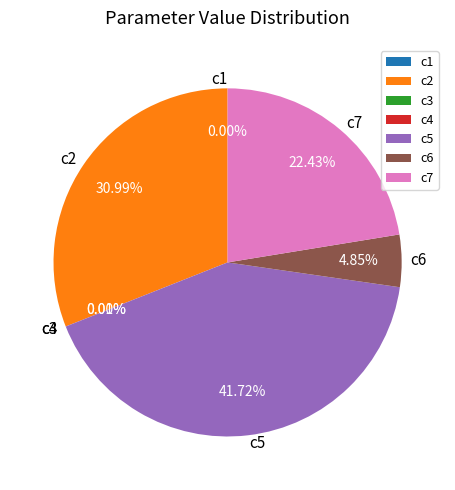

Is the sum of c5 and c2 greater than half?

Yes